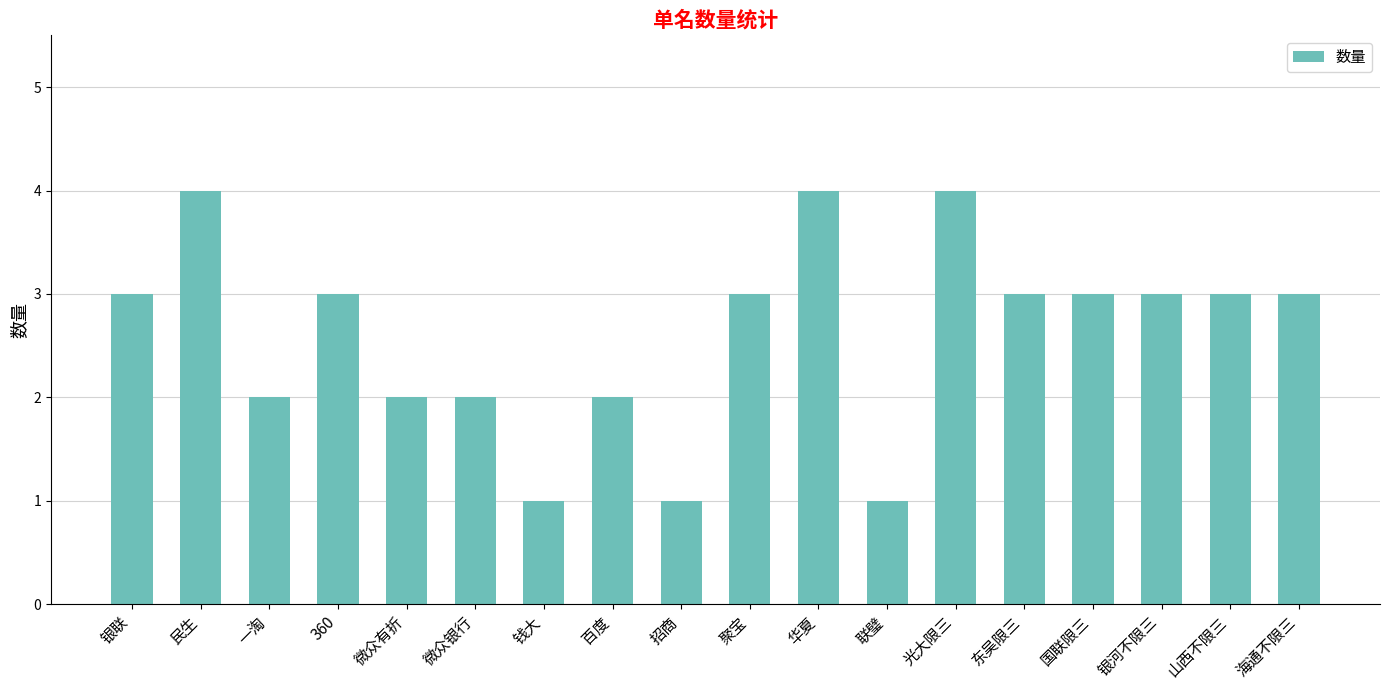

Are the bars horizontal?

No